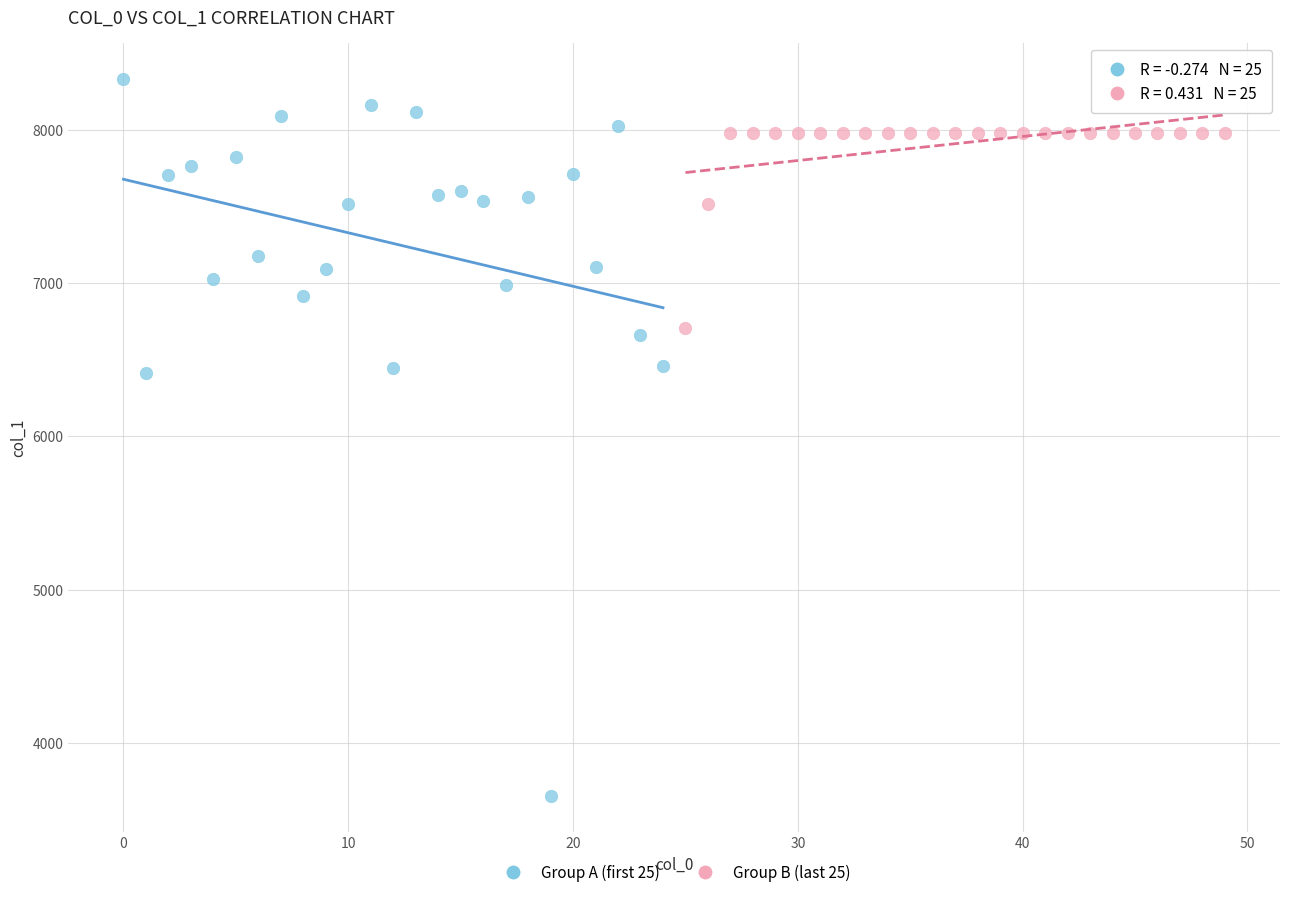

Which series has the largest Y range (max minus min)?

Group A (first 25)